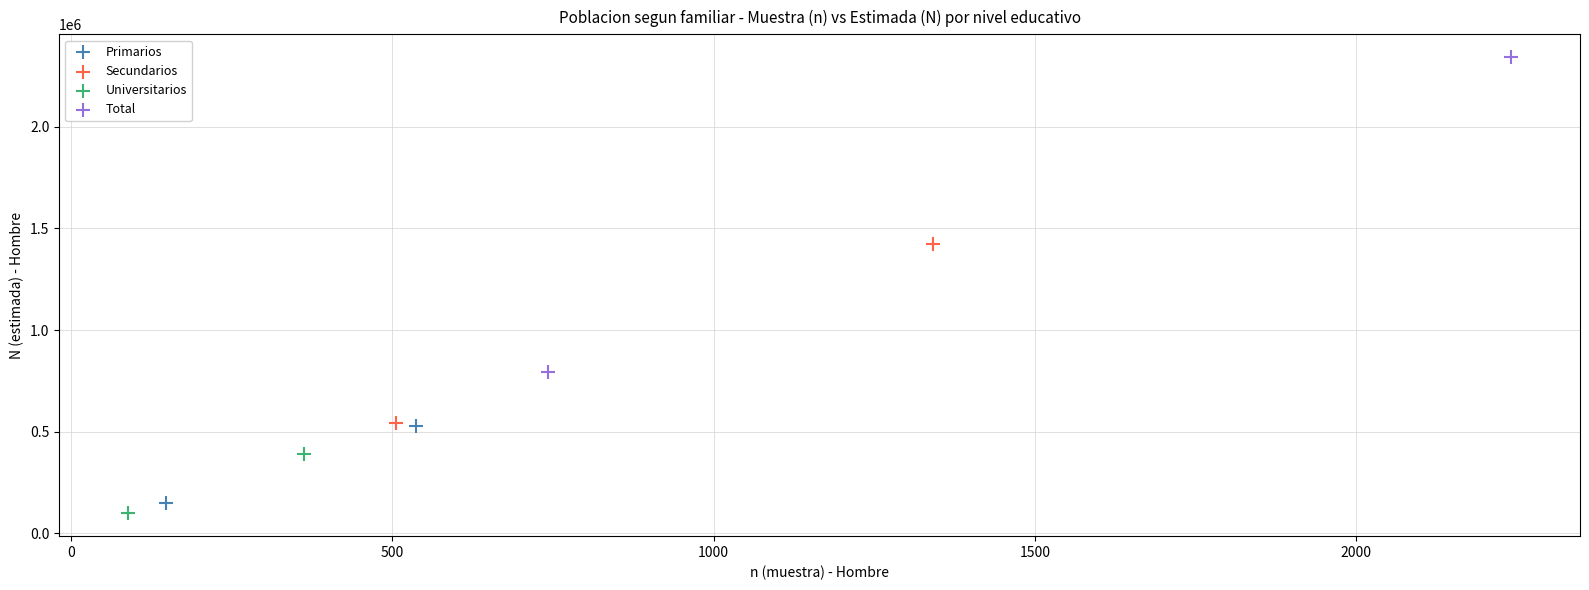

Which series has the widest spread of Y values?

Total